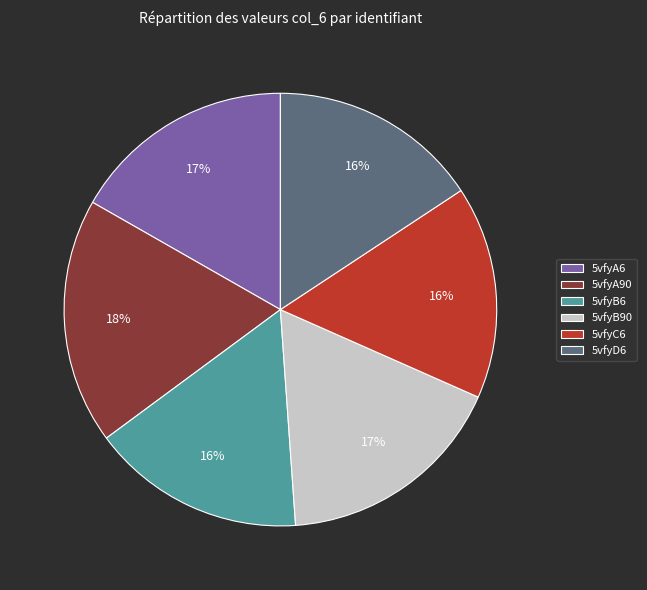

Is there any slice that represents more than half of the pie?

No